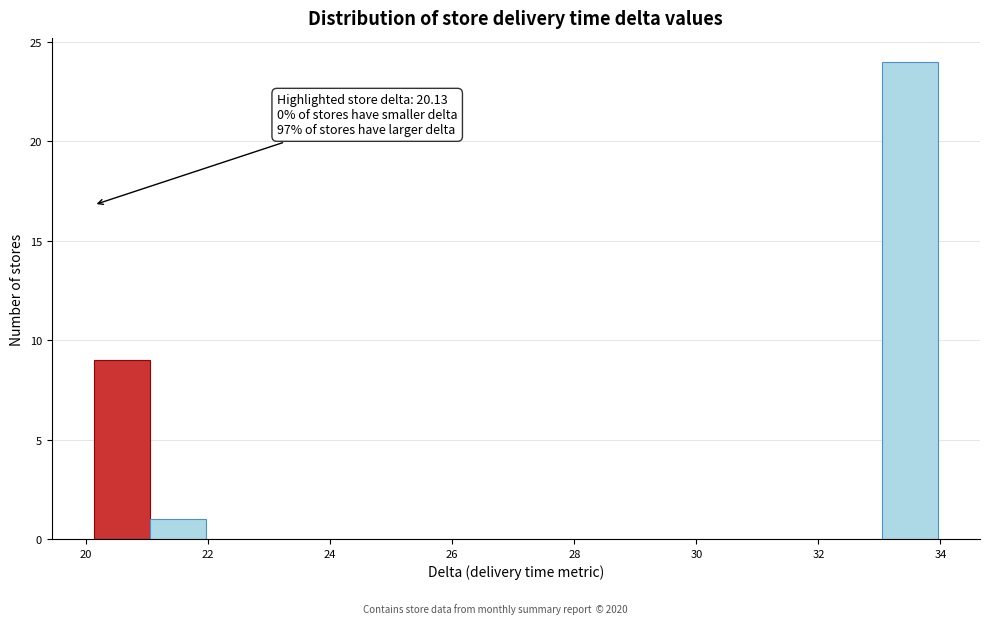

Over which range of the x-axis is the bar tallest?

33.0 to 34.0